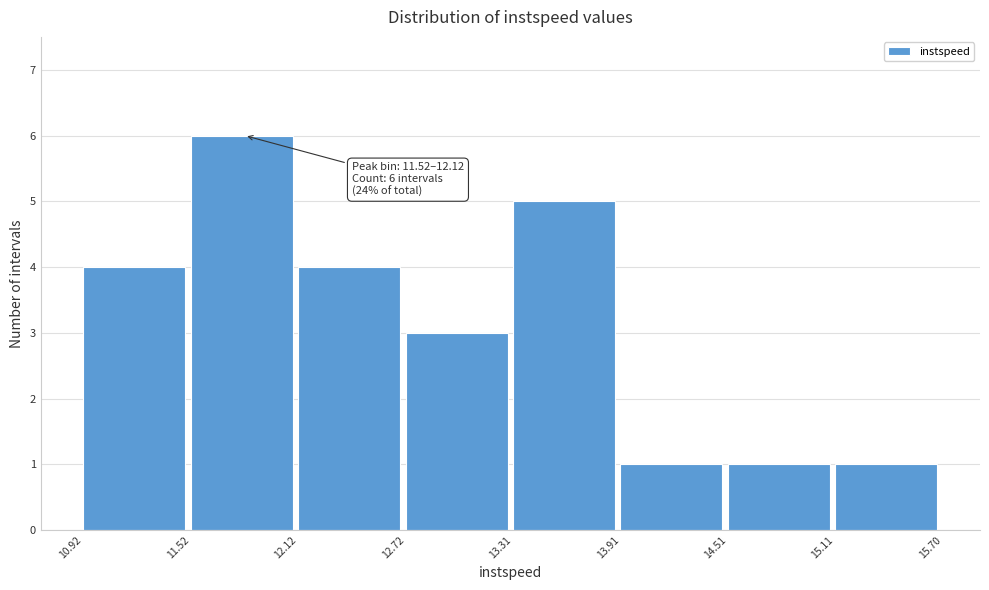

Which range on the x-axis has the tallest bar?

11.52 to 12.12